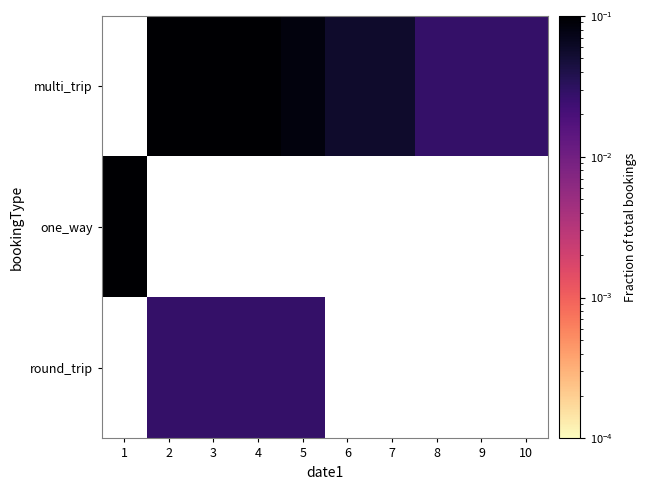

At 5, list the series in order from largest to smallest.

multi_trip, one_way, round_trip